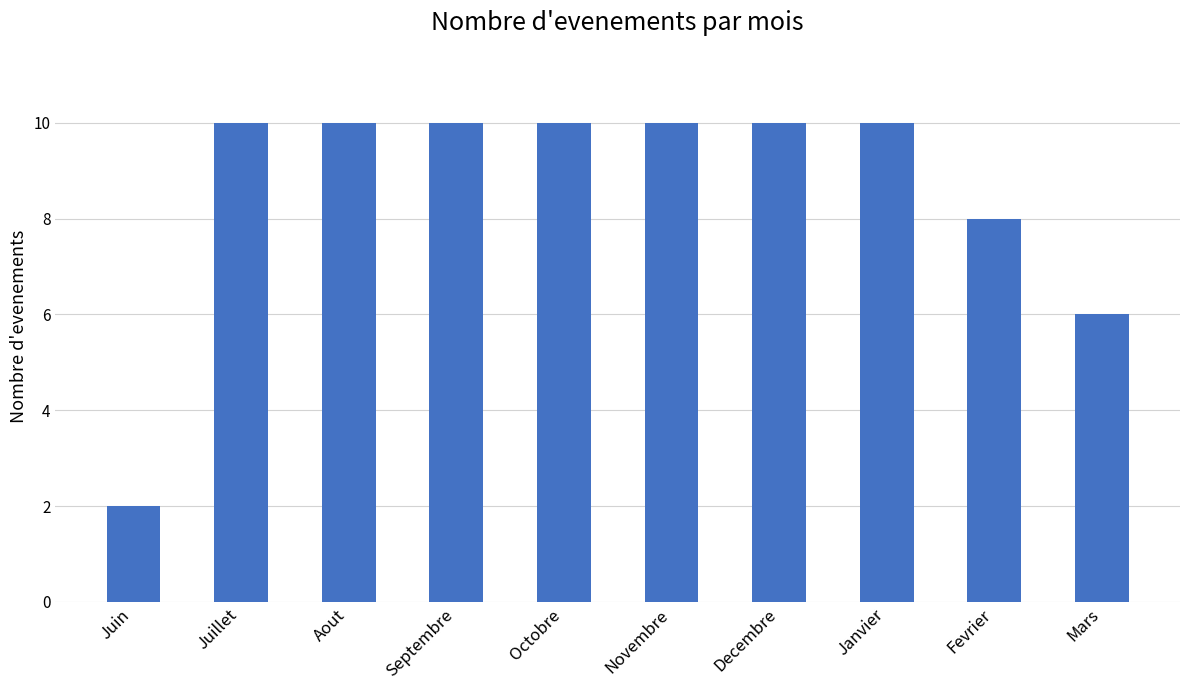

The value at Fevrier is 8. True or false?

True